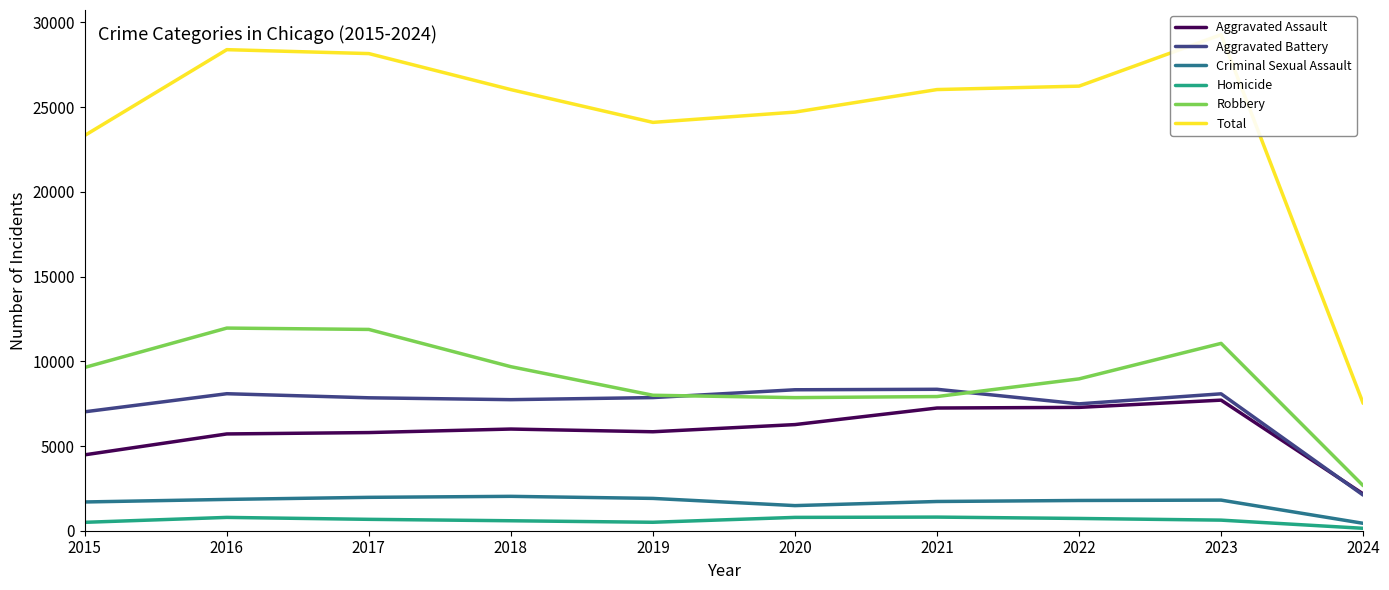

Reading left to right, what are all the values shown in this chart?

Aggravated Assault: 2015=4480	2016=5712	2017=5793	2018=6001	2019=5841	2020=6264	2021=7242	2022=7280	2023=7707	2024=2173
Aggravated Battery: 2015=7019	2016=8086	2017=7845	2018=7735	2019=7858	2020=8319	2021=8347	2022=7488	2023=8080	2024=2104
Criminal Sexual Assault: 2015=1697	2016=1848	2017=1970	2018=2029	2019=1907	2020=1482	2021=1725	2022=1785	2023=1807	2024=438
Homicide: 2015=496	2016=786	2017=672	2018=588	2019=499	2020=787	2021=804	2022=724	2023=625	2024=143
Robbery: 2015=9638	2016=11960	2017=11880	2018=9681	2019=7995	2020=7855	2021=7919	2022=8962	2023=11057	2024=2662
Total: 2015=23330	2016=28392	2017=28160	2018=26034	2019=24100	2020=24707	2021=26037	2022=26239	2023=29276	2024=7520